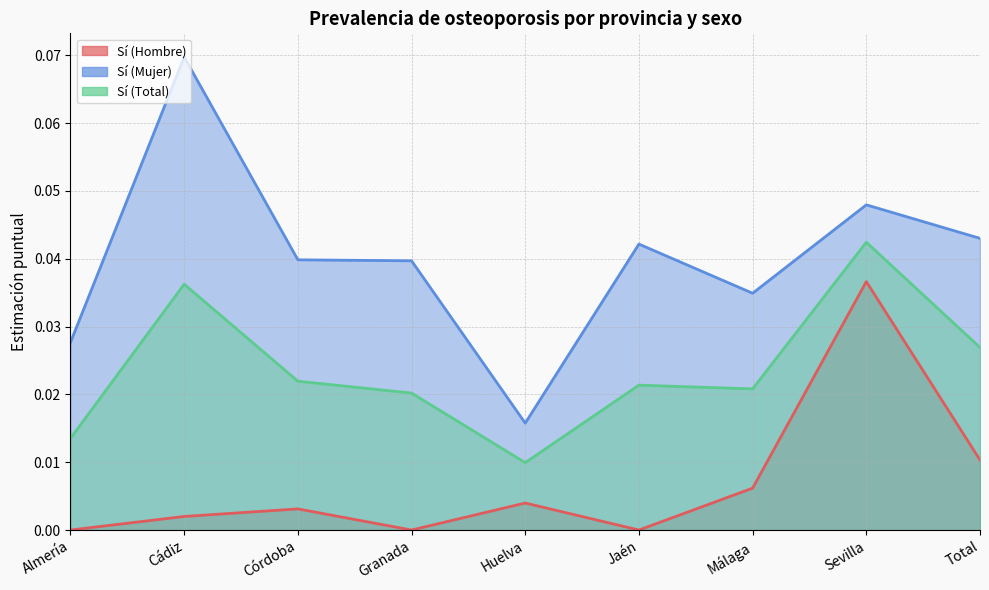

Between Huelva and Sevilla, which series saw the biggest shift?

Sí (Hombre)